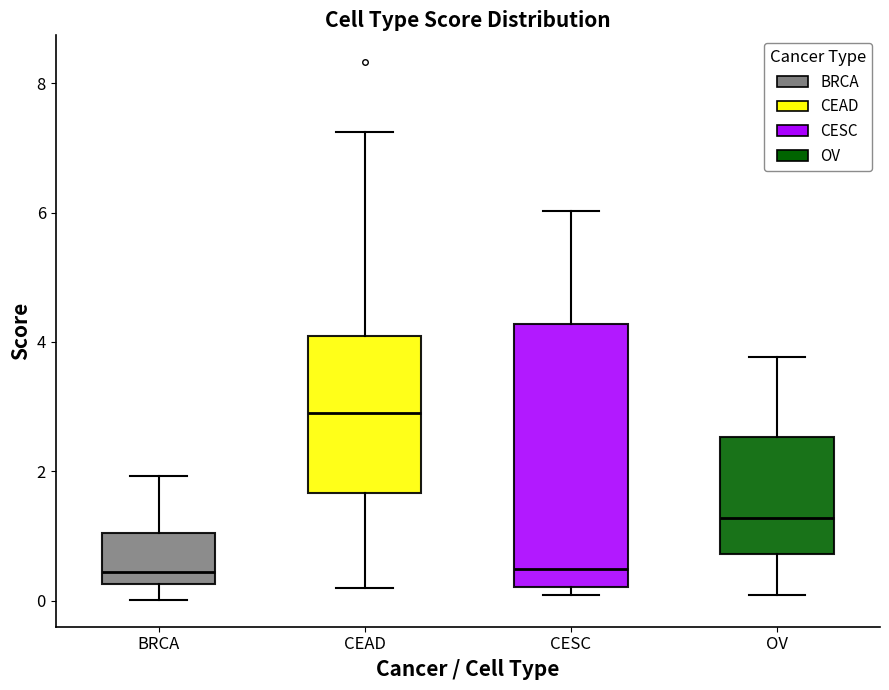

Which box is the tallest, from its lower edge to its upper edge?

CESC